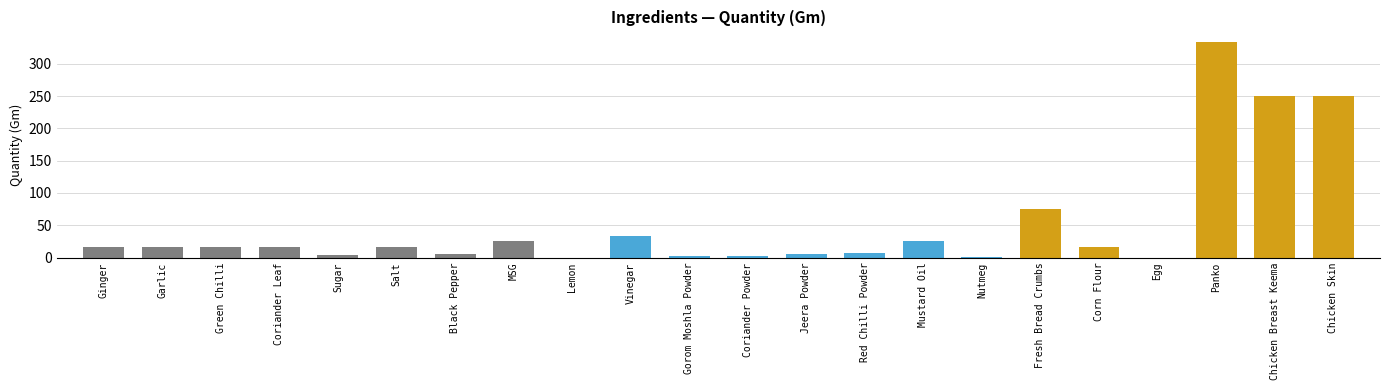

What is the difference between the values at Corn Flour and Nutmeg?

15.0